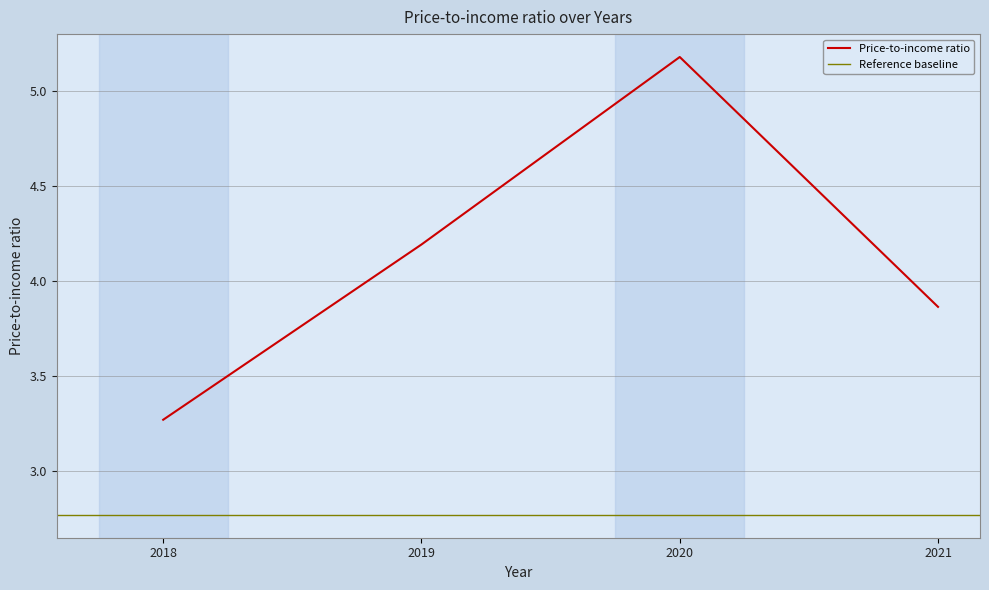

Where is the first local maximum?

2020